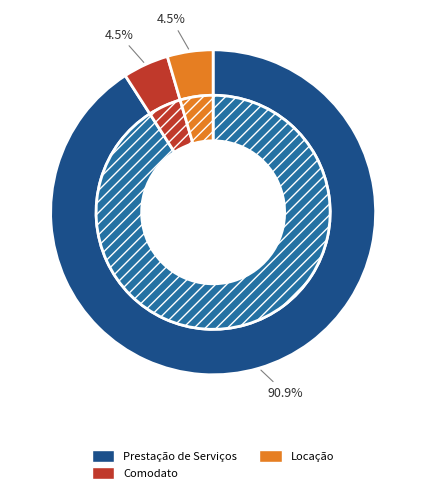

How many segments does this pie chart have?

3